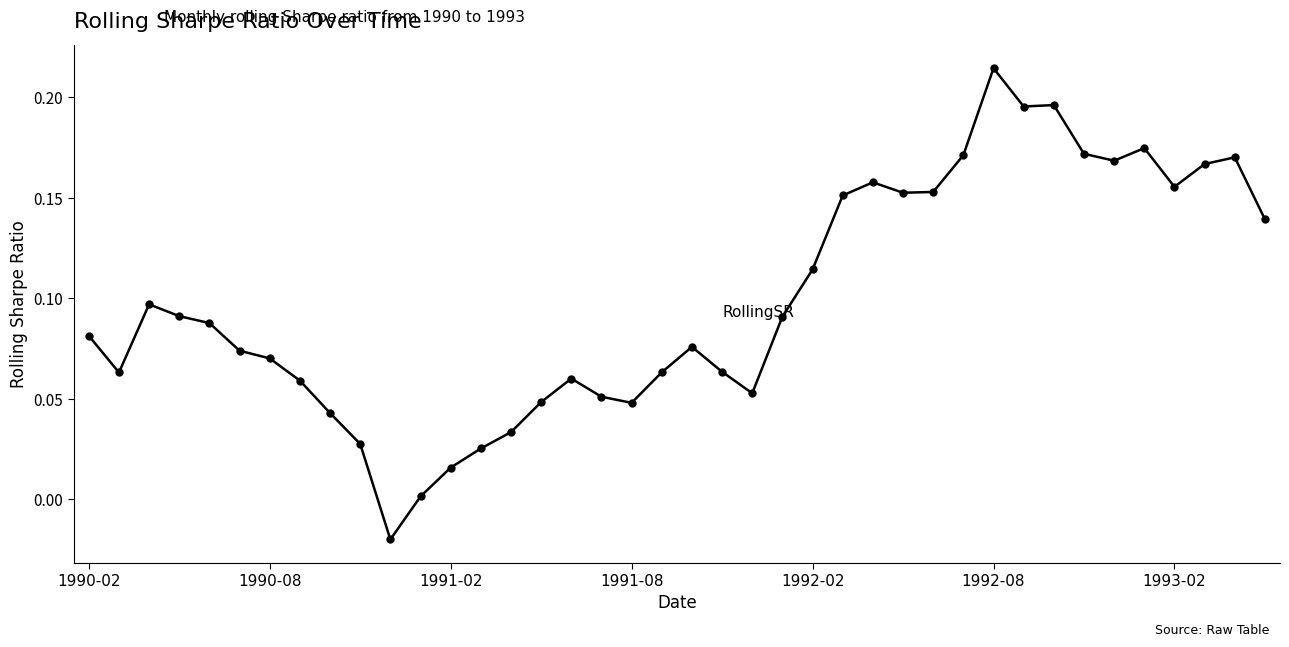

What is the sum of all values?

4.0